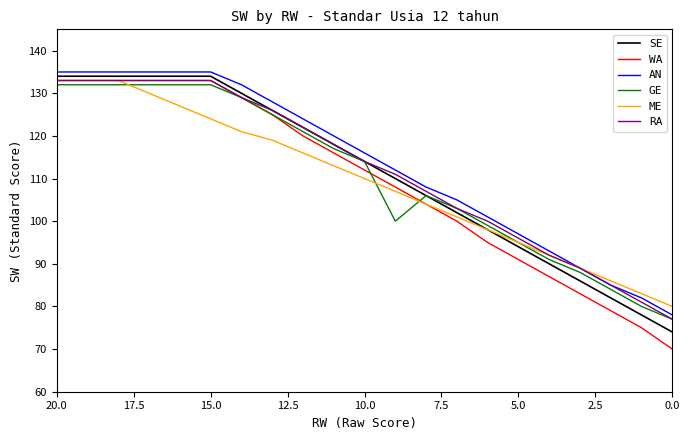

The value of RA at 0.0 is 124. True or false?

False